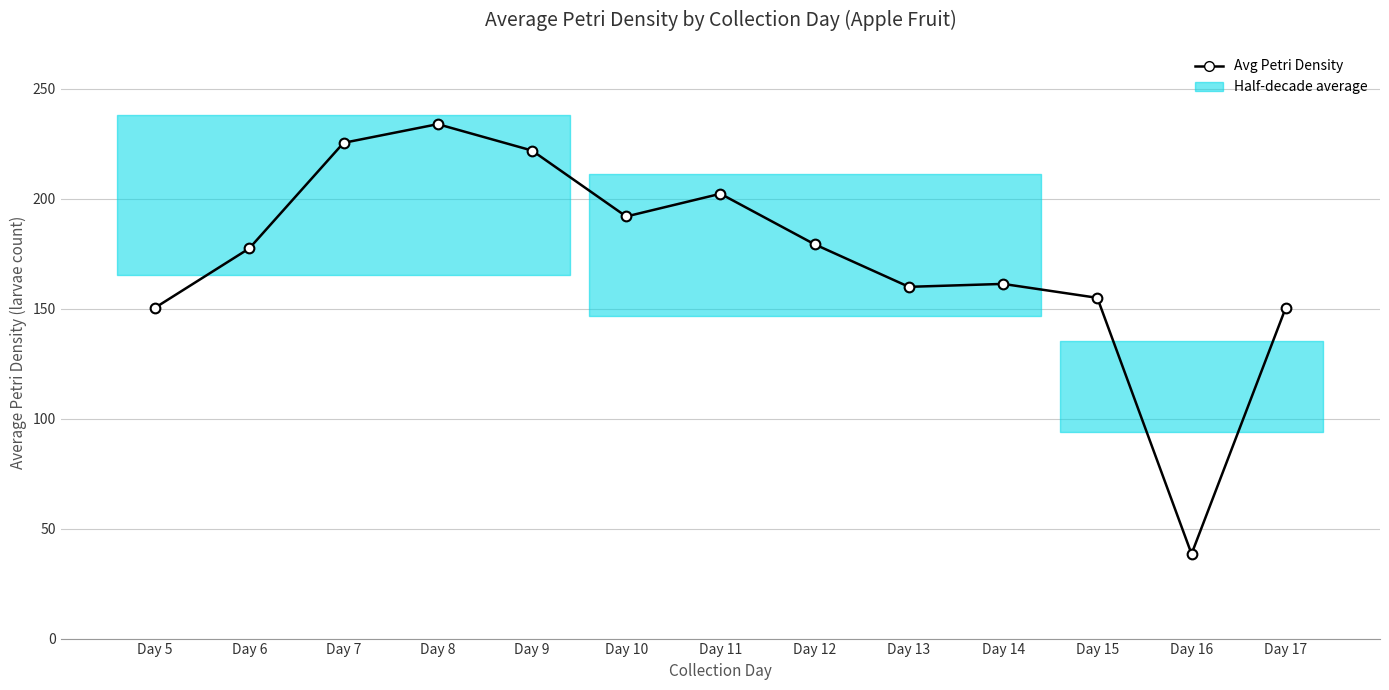

At which label does the data first exceed 177?

Day 6